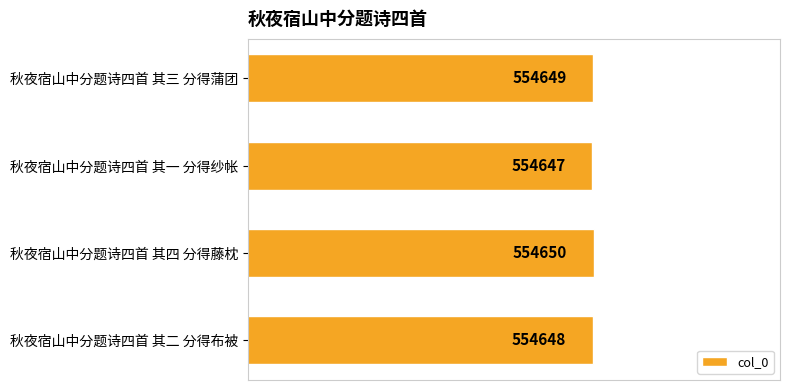

Approximately how many times larger is the value at 秋夜宿山中分题诗四首 其三 分得蒲团 compared to 秋夜宿山中分题诗四首 其四 分得藤枕?

1.0